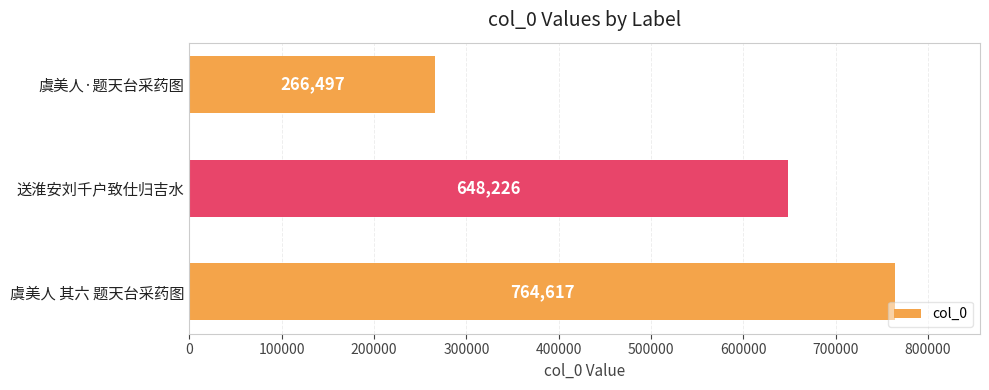

Reading top to bottom, what are all the values shown in this chart?

266497	648226	764617